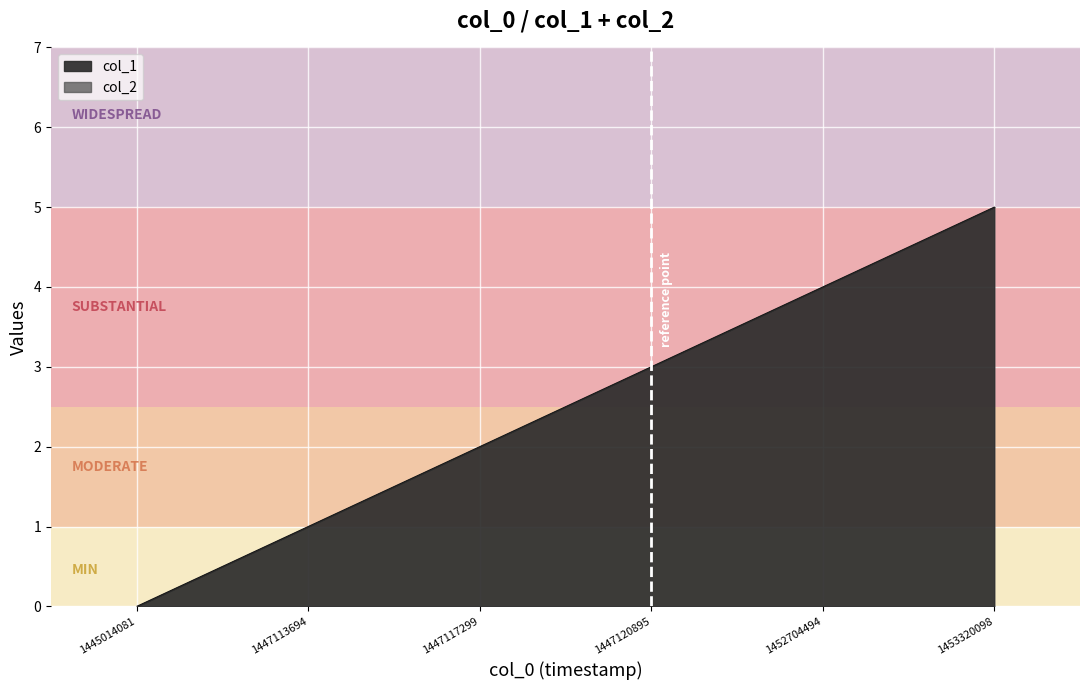

What is the difference between the second highest and minimum values?

4